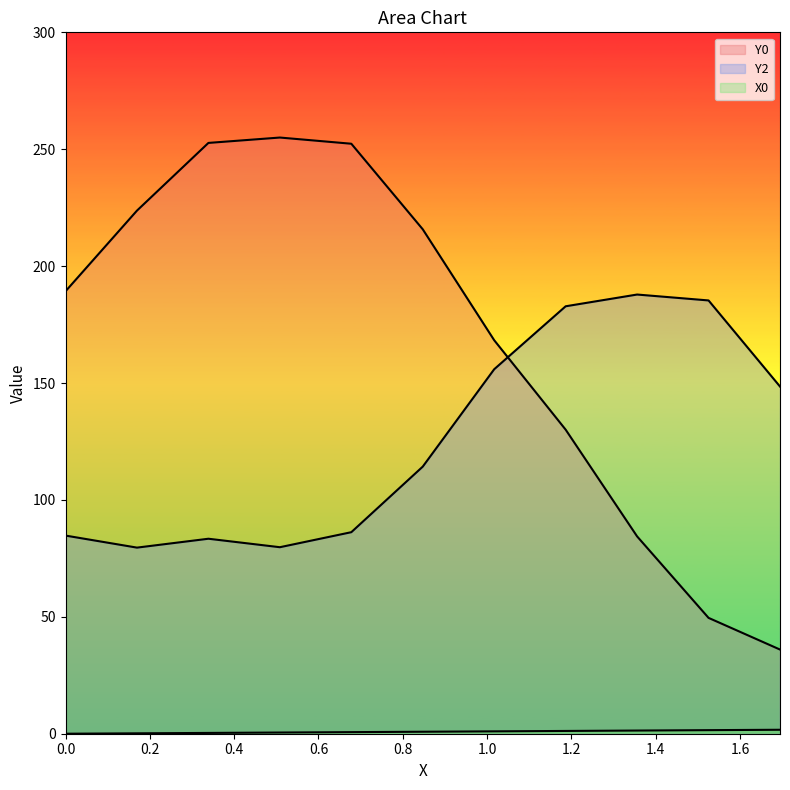

Rank the series by their maximum value, from highest to lowest.

Y0, Y2, X0